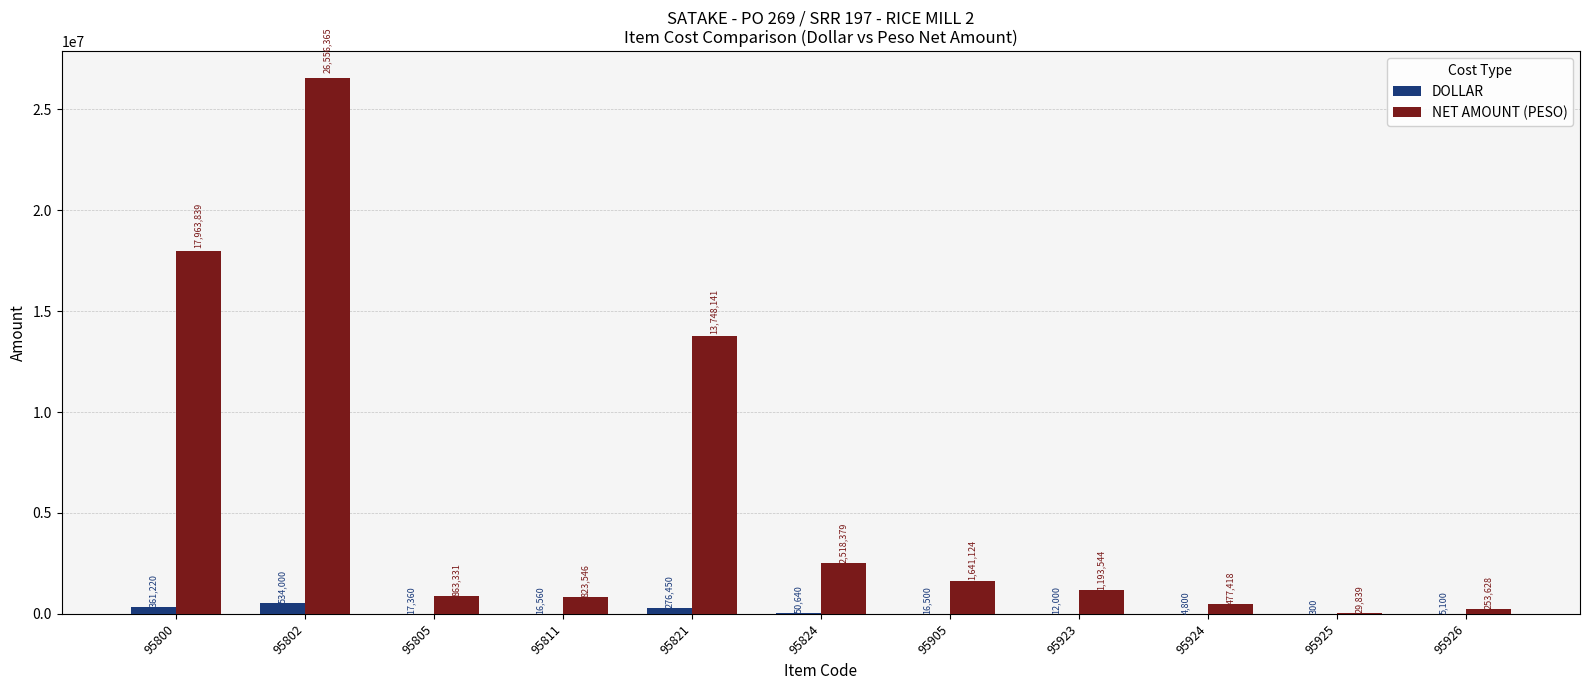

What are all the series names shown in the legend?

DOLLAR, NET AMOUNT (PESO)